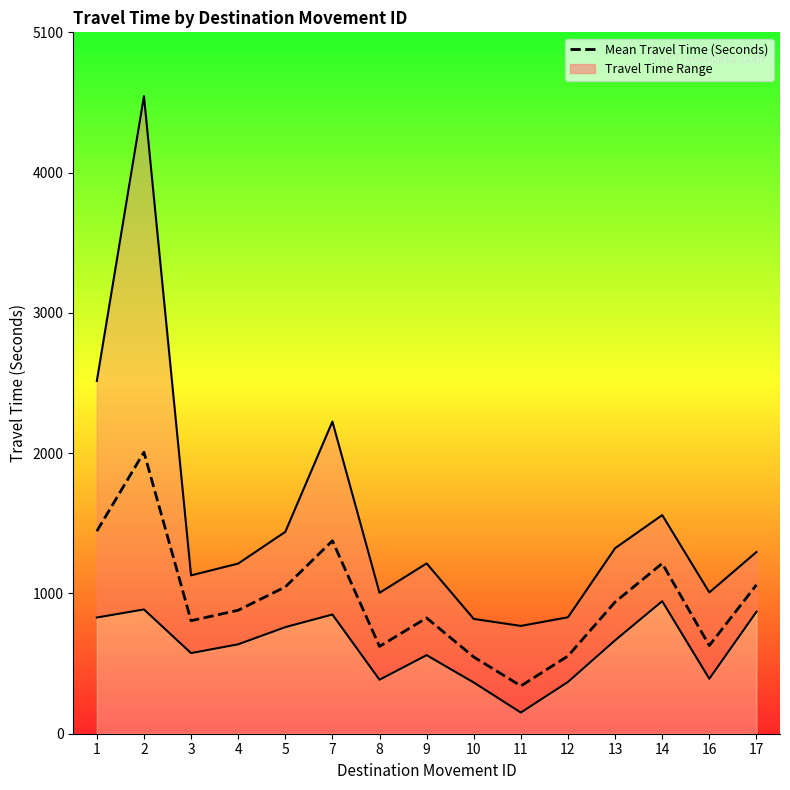

True or false: there are more than 1 points higher than both neighbors.

True